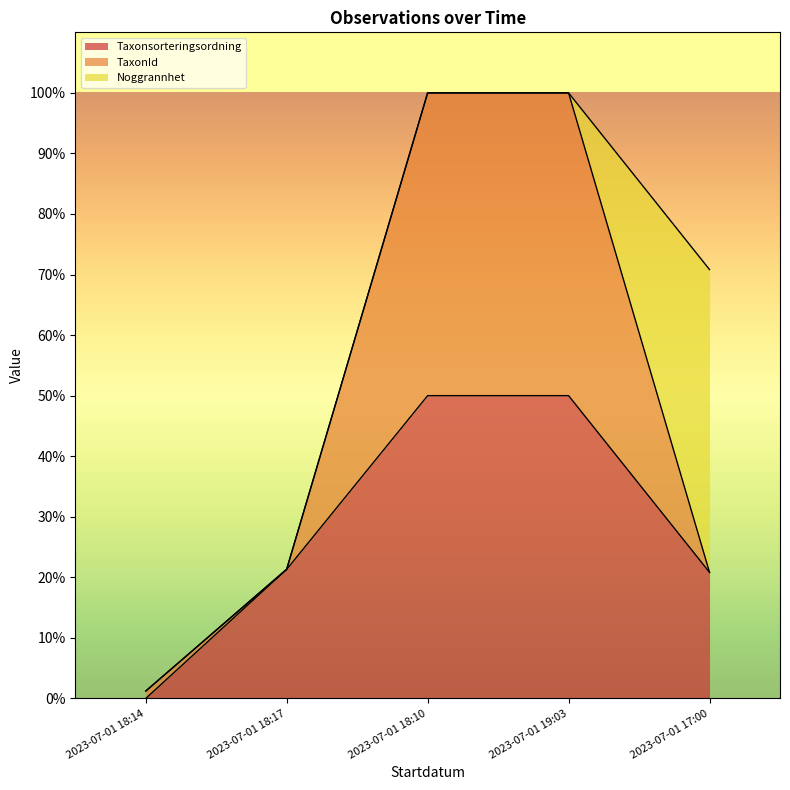

True or false: TaxonId and Taxonsorteringsordning intersect in this chart.

False